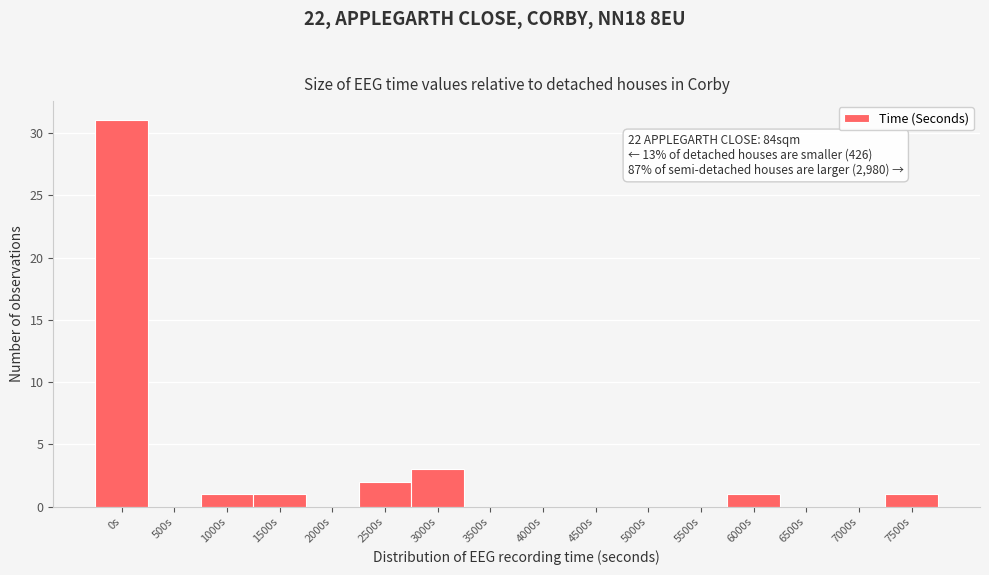

Reading left to right, extract all data points from this chart.

0s=31	500s=0	1000s=1	1500s=1	2000s=0	2500s=2	3000s=3	3500s=0	4000s=0	4500s=0	5000s=0	5500s=0	6000s=1	6500s=0	7000s=0	7500s=1